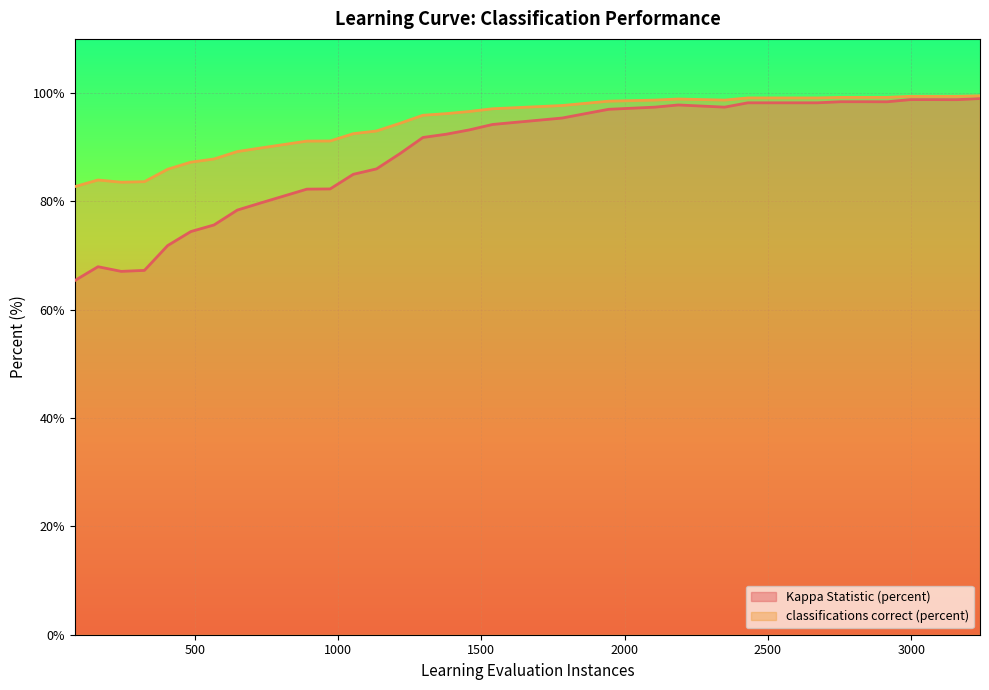

What is the spread (max minus min) of values at 81?

17.3